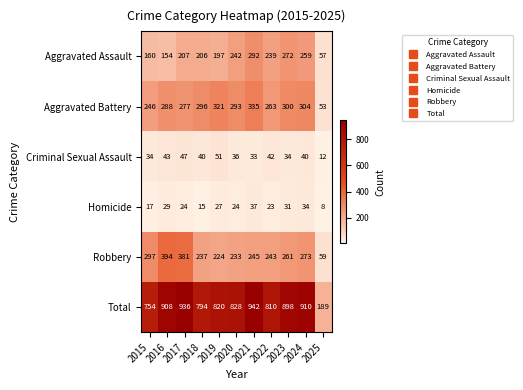

What is the difference between the second highest and minimum values in the Total series?

747